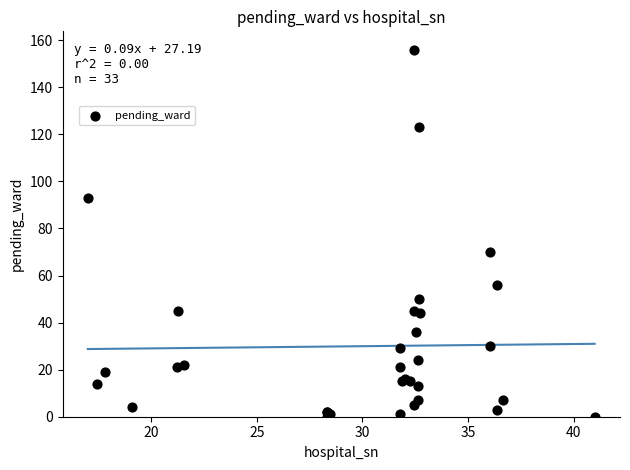

What Y value in the scatter plot is closest to 78?

70